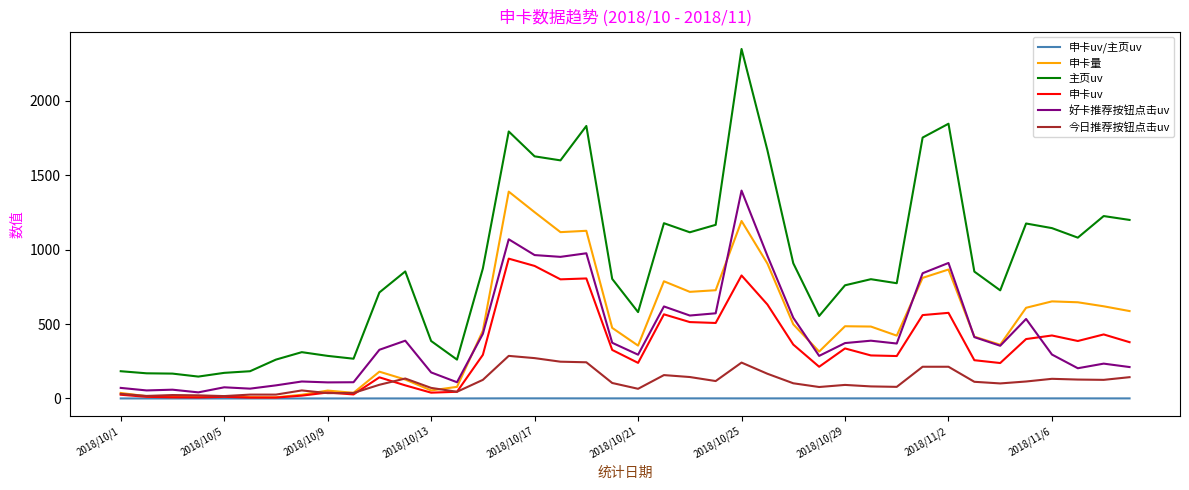

True or false: 主页uv and 申卡uv cross at least once.

False